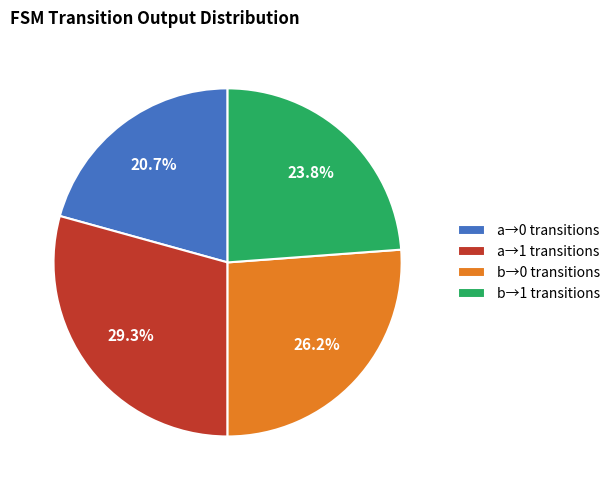

To the nearest percent, what is the difference between the largest and smallest slice percentages?

9%